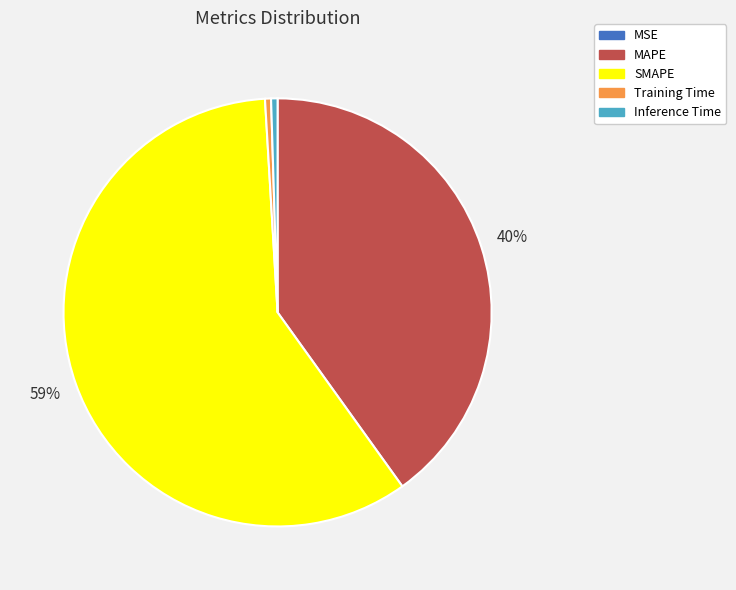

Do Training Time and Inference Time together represent more than half of the pie?

No